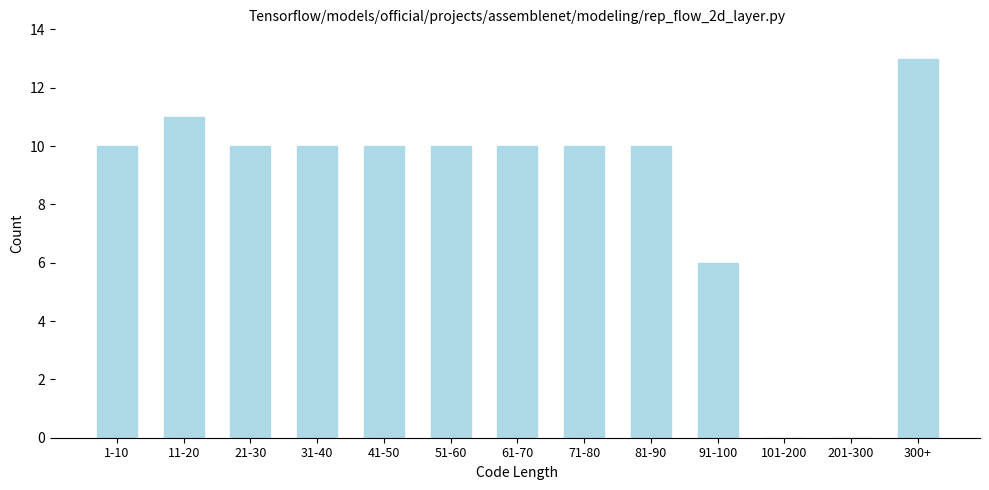

Reading right to left, what are all the values shown in this chart?

300+=13	201-300=0	101-200=0	91-100=6	81-90=10	71-80=10	61-70=10	51-60=10	41-50=10	31-40=10	21-30=10	11-20=11	1-10=10